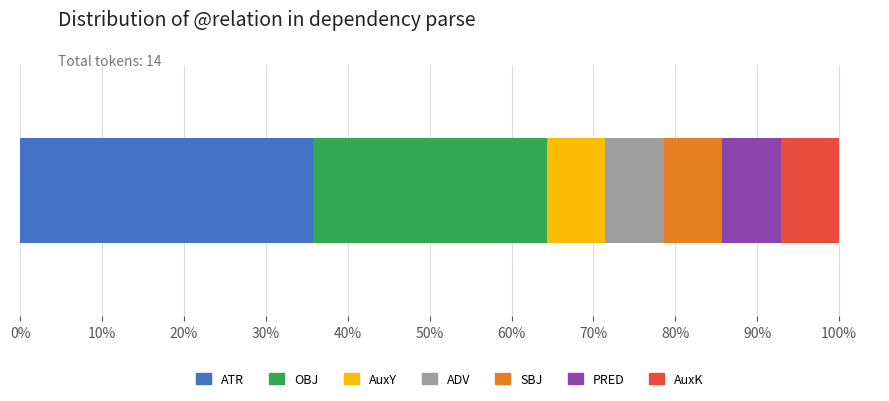

What is the highest value of the ATR series?

35.7